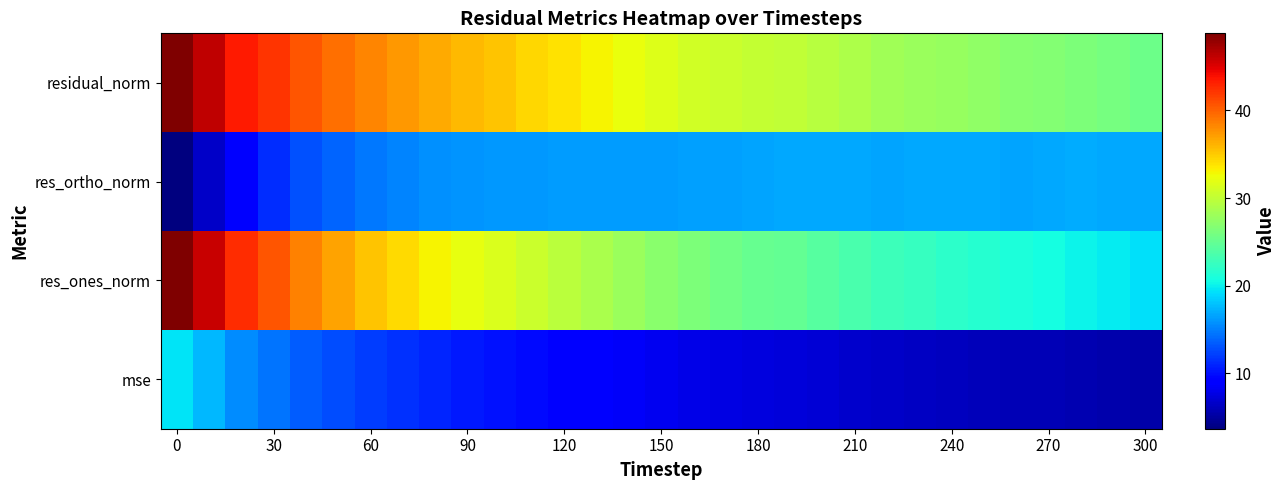

Reading left to right, extract all data points from this chart.

mse: 19.5	17.6	15.5	14.6	13.5	12.7	12.0	11.5	11.0	10.5	10.2	9.7	9.4	9.0	8.6	8.2	7.9	7.7	7.5	7.4	7.1	6.9	6.6	6.4	6.3	6.1	5.9	5.8	5.7	5.5	5.3
res_ones_norm: 48.6	45.8	42.5	40.6	38.5	36.9	35.4	34.2	33.0	32.1	31.4	30.5	29.8	28.8	27.9	27.1	26.3	25.7	25.2	24.8	24.2	23.5	22.8	22.4	21.9	21.5	21.0	20.7	20.2	19.8	19.2
res_ortho_norm: 3.7	6.7	9.4	11.4	12.9	13.9	14.7	15.3	15.7	15.9	16.0	16.1	16.3	16.2	16.3	16.3	16.4	16.5	16.6	16.7	16.7	16.8	16.7	16.8	16.9	16.8	16.7	16.9	16.9	16.8	16.7
residual_norm: 48.8	46.3	43.5	42.2	40.6	39.4	38.3	37.5	36.6	35.8	35.3	34.5	33.9	33.1	32.3	31.6	31.0	30.6	30.2	30.0	29.4	28.9	28.3	28.0	27.7	27.3	26.8	26.7	26.3	26.0	25.5